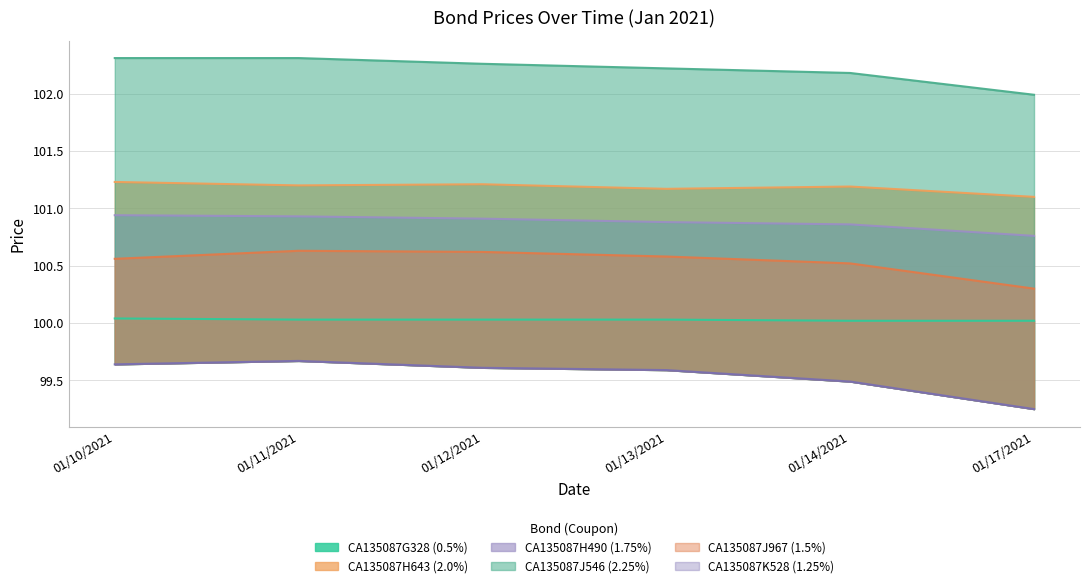

What is the total value across all series at 01/11/2021?

604.8